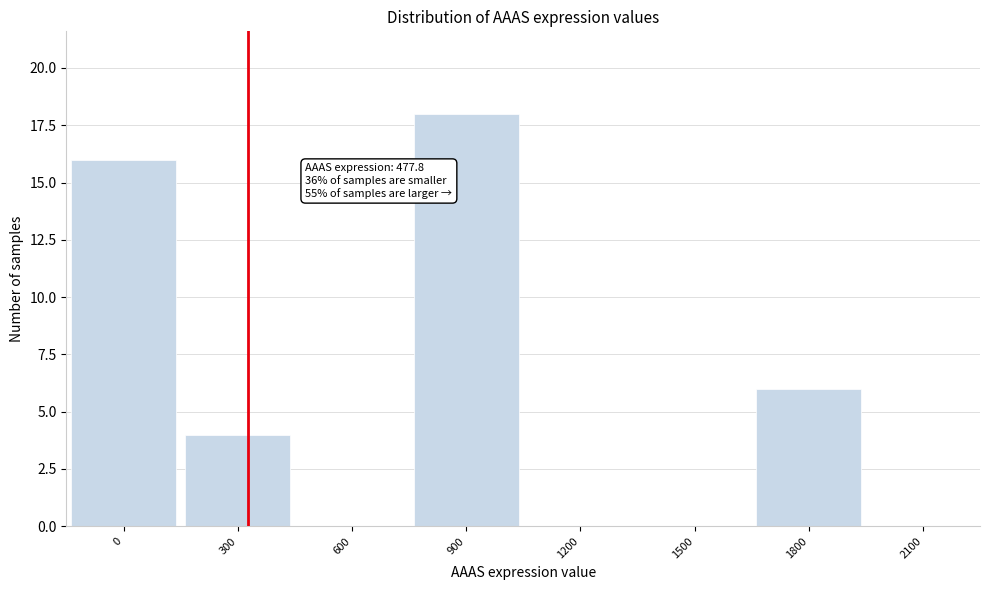

Reading left to right, list all the values displayed in this chart.

0=16	300=4	600=0	900=18	1200=0	1500=0	1800=6	2100=0